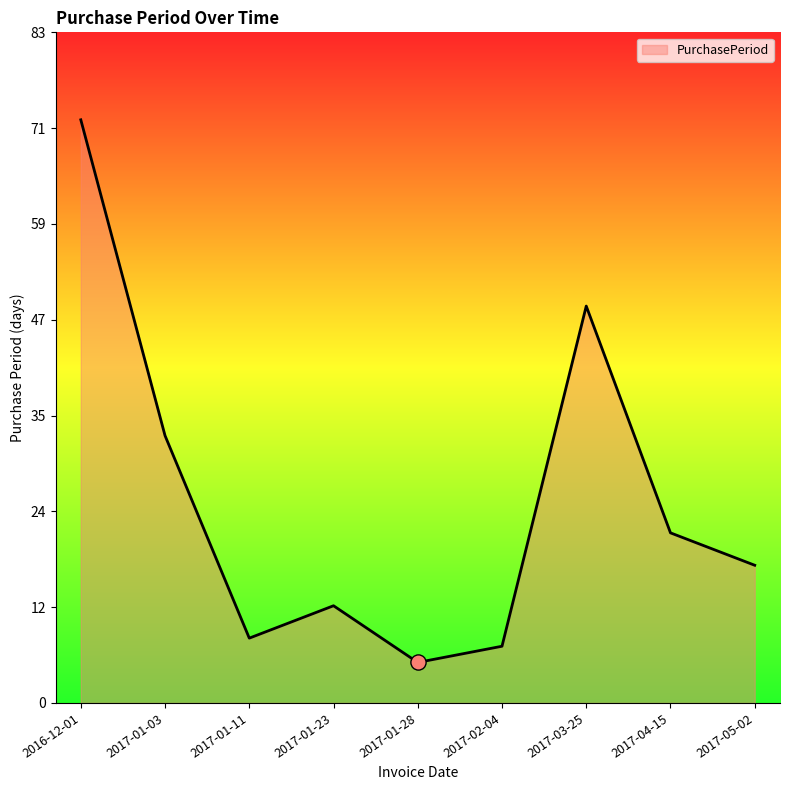

Approximately how many times larger is the value at 2017-03-25 compared to 2017-05-02?

2.9